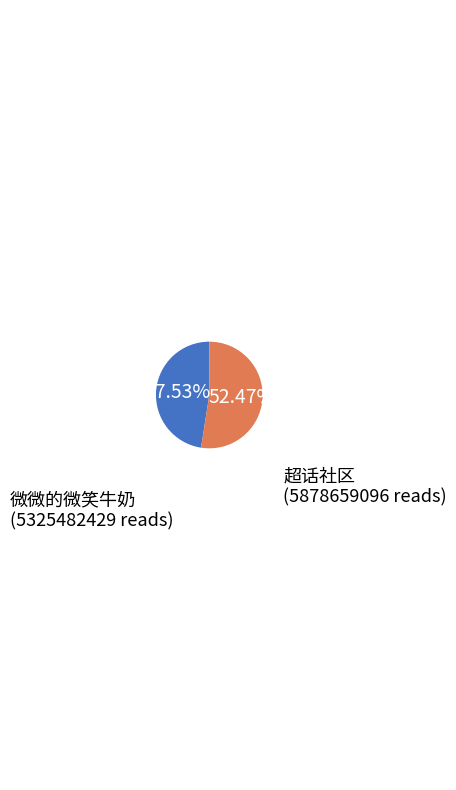

How many segments does this pie chart have?

2